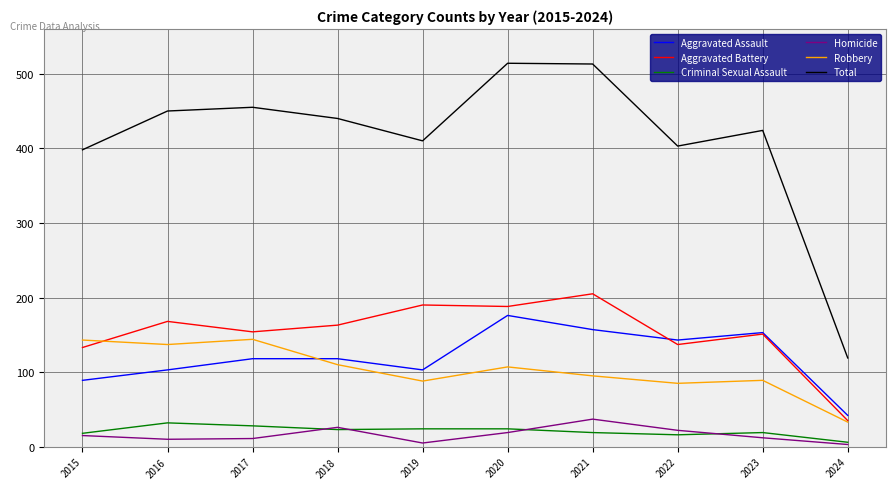

In Aggravated Assault, how many points are lower than both neighbors (excluding endpoints)?

2